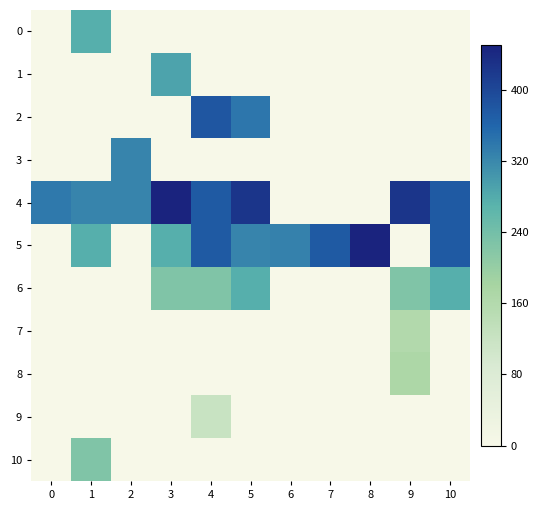

Which category has the highest value across all series?

3